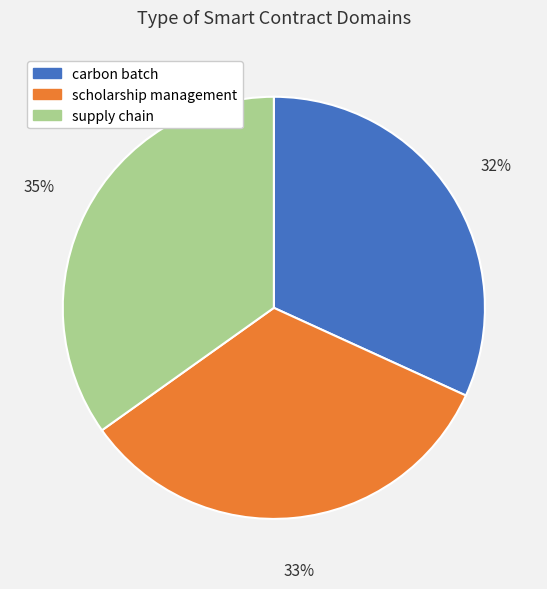

To the nearest percent, what is the difference between the supply chain and carbon batch slice percentages?

3%